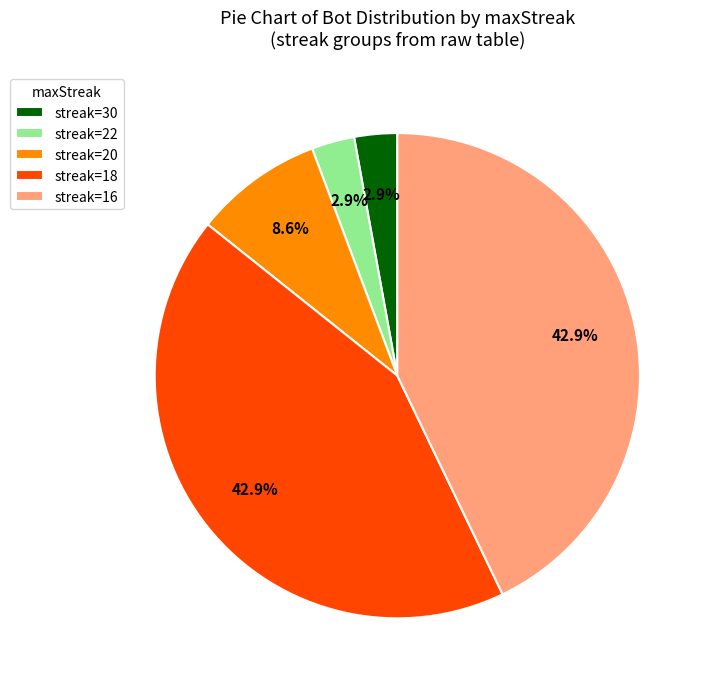

Which has a higher value, streak=20 or streak=22?

streak=20